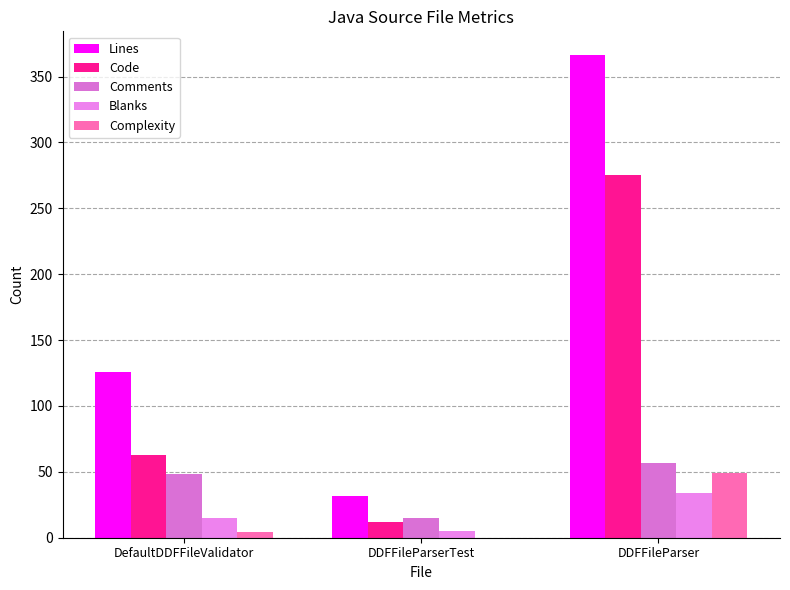

How many groups of bars are there?

3